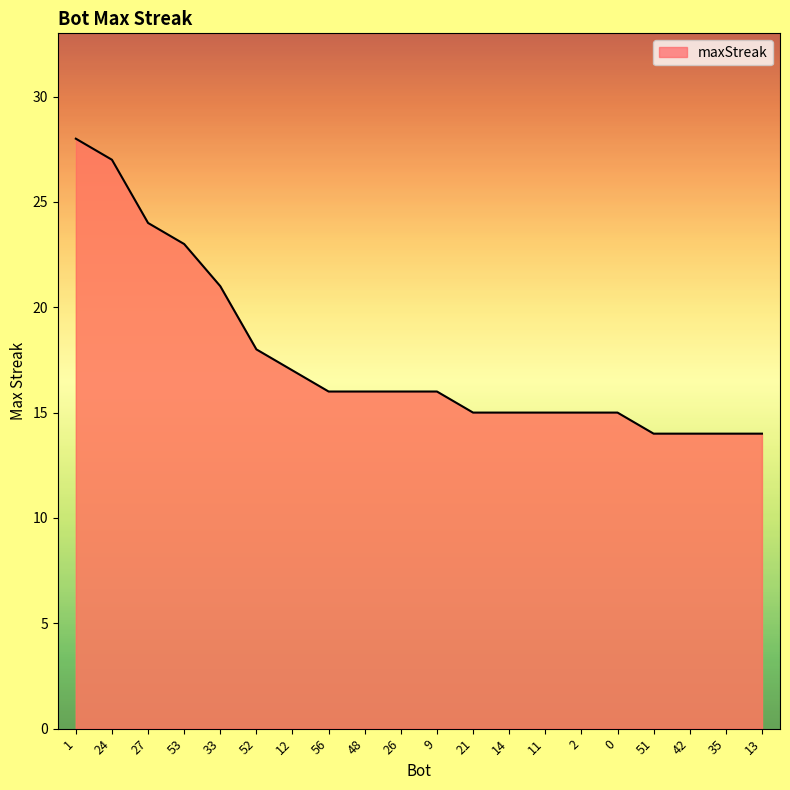

The chart shows a value of 14 at 51. True or false?

True